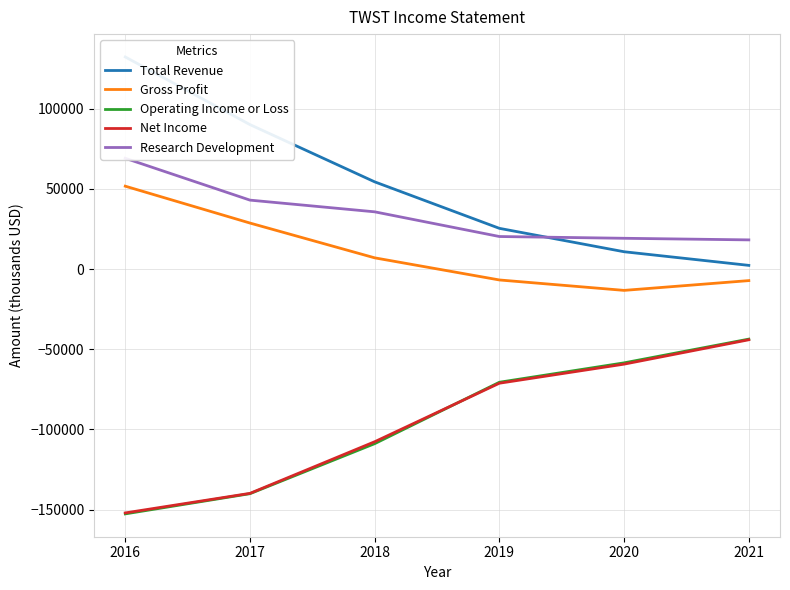

Count the number of categories in the chart.

6